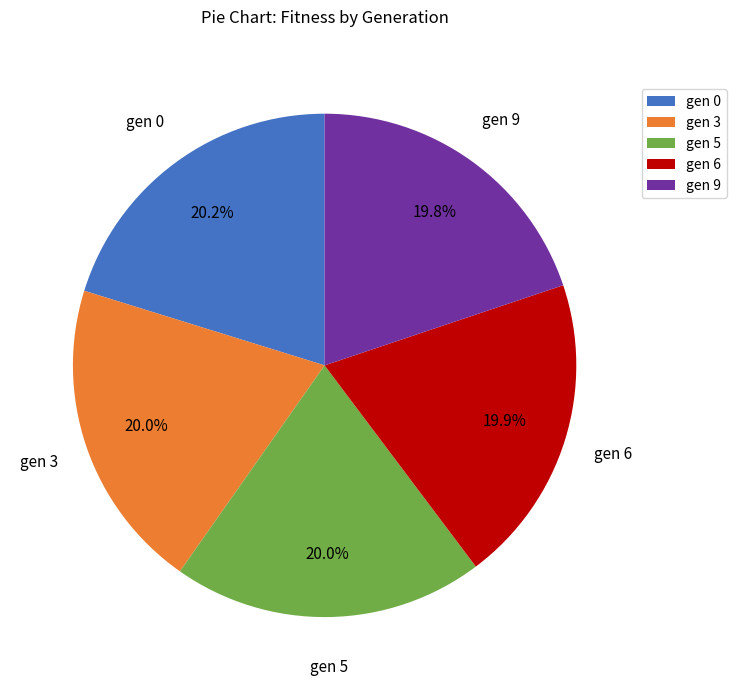

Approximately how many times larger is the value at gen 6 compared to gen 9?

1.0